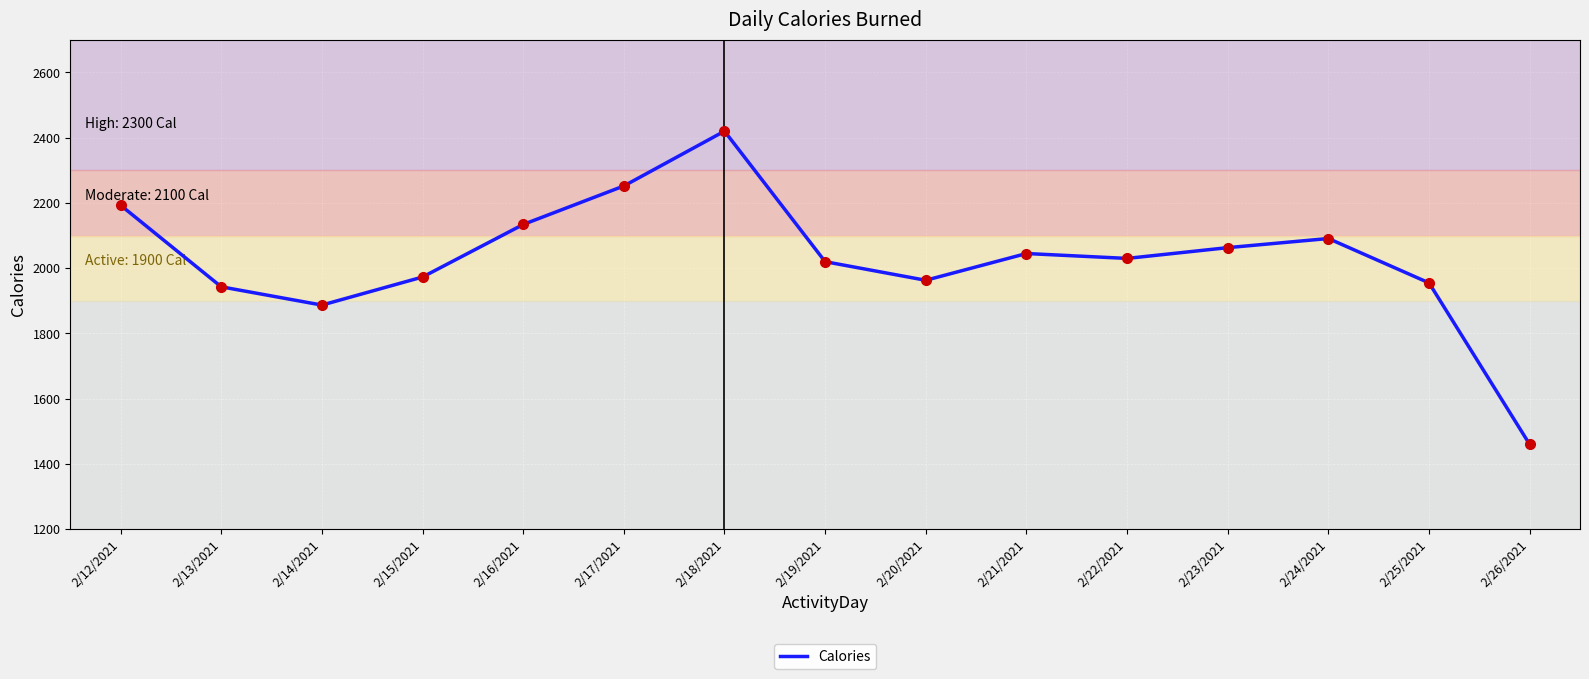

Between 2/18/2021 and 2/14/2021, which is larger?

2/18/2021